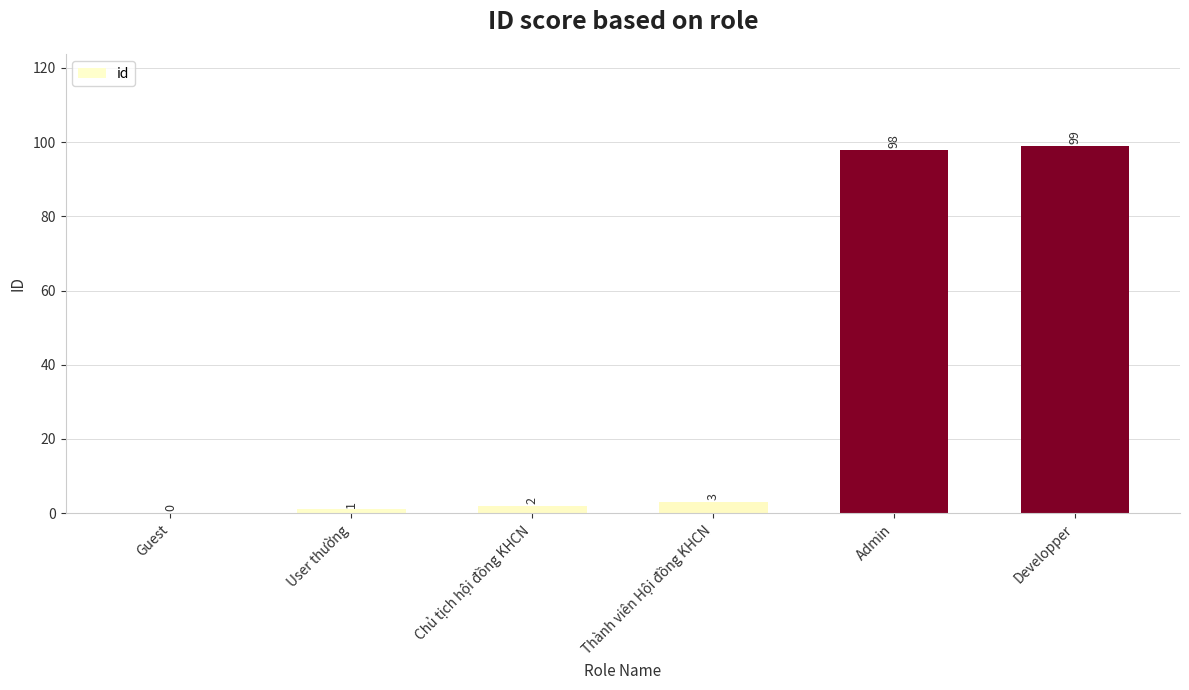

What is the sum of all values?

203